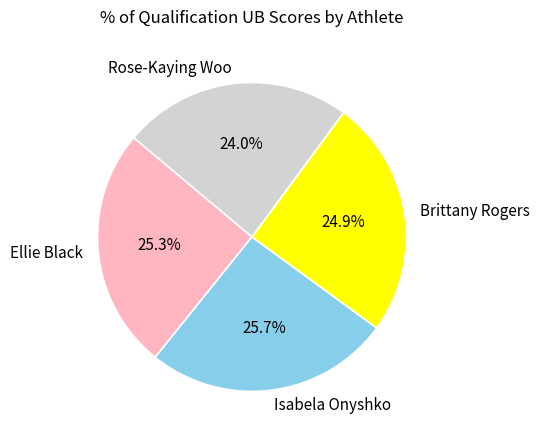

Is there a majority slice in this chart?

No